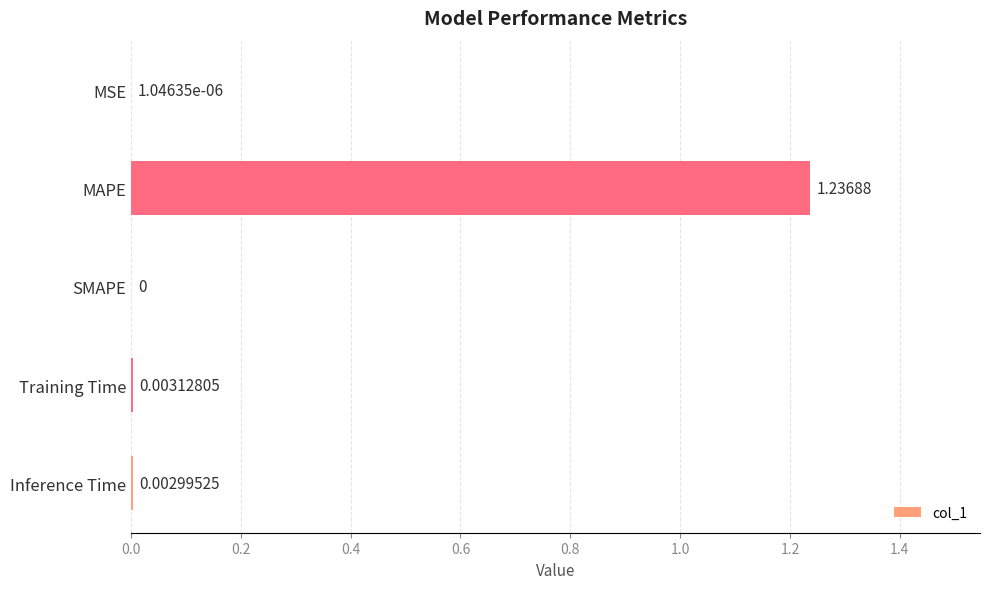

Where is the data nearest to the value 0?

SMAPE